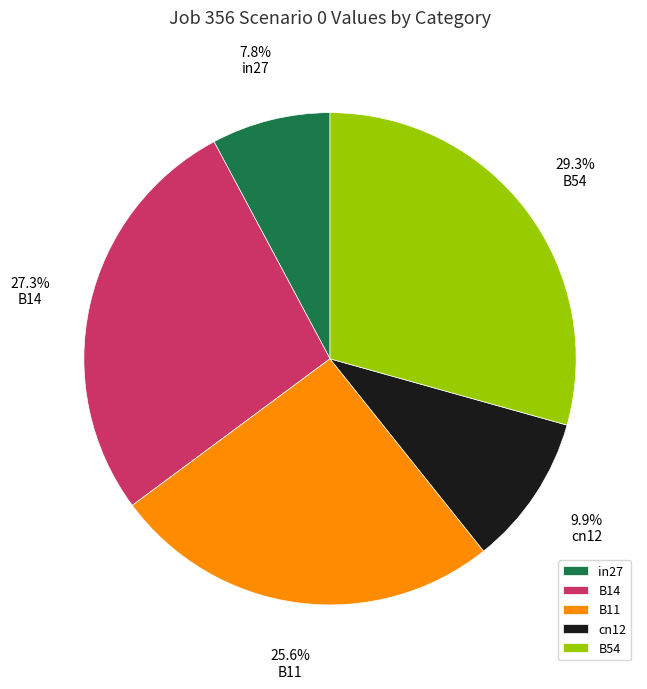

To the nearest percent, what portion does in27 represent?

8%